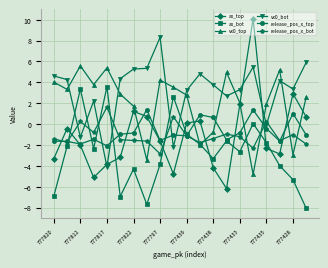

Count the number of data series in this chart.

6